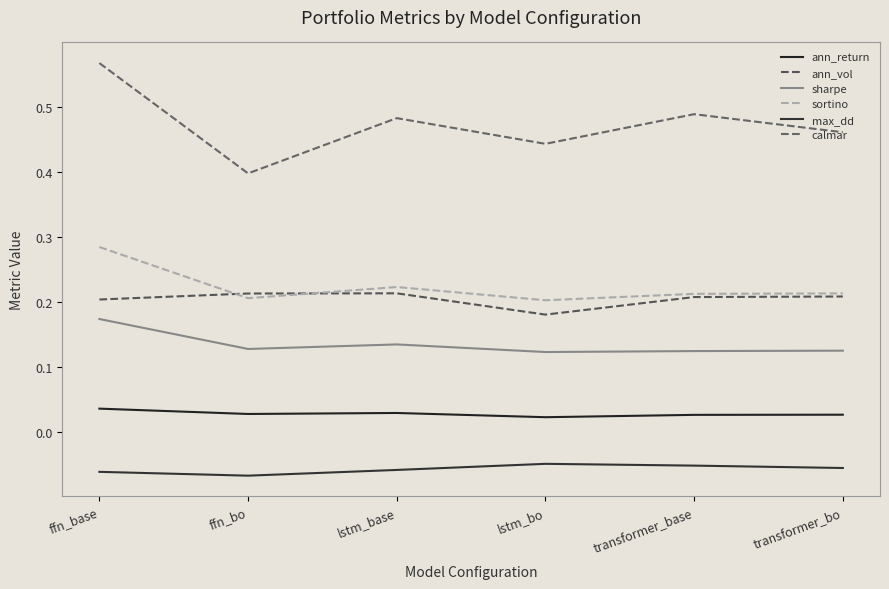

Which series has the largest total across all categories?

calmar